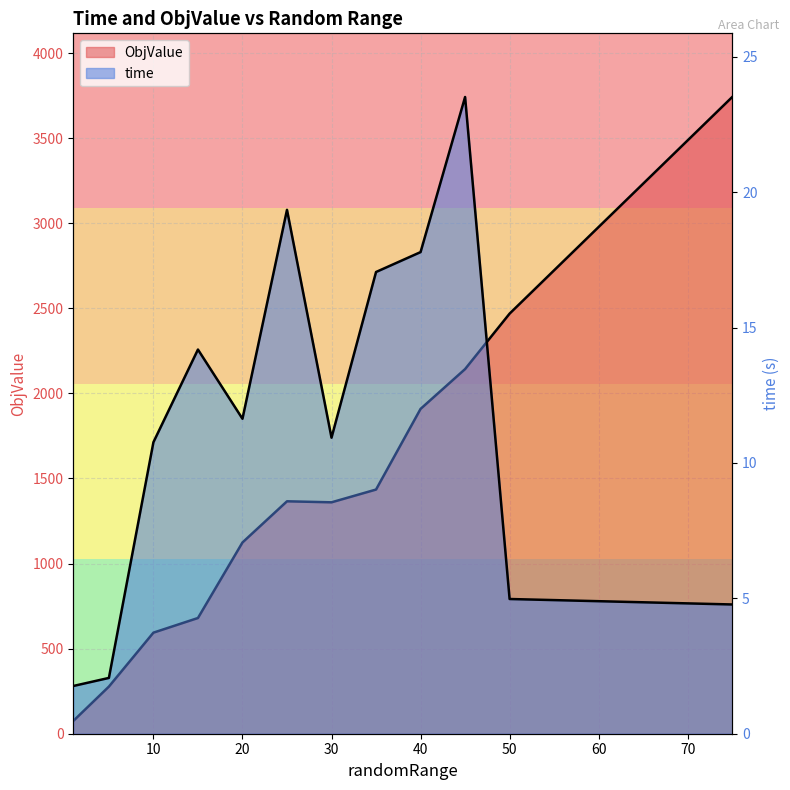

Reading left to right, what are all the values shown in this chart?

time: 1.8	2.1	10.8	14.2	11.6	19.3	10.9	17.1	17.8	23.5	5.0	4.8
ObjValue: 75.0	277.0	594.0	680.0	1124.0	1366.0	1360.0	1435.0	1909.0	2143.0	2469.0	3742.0